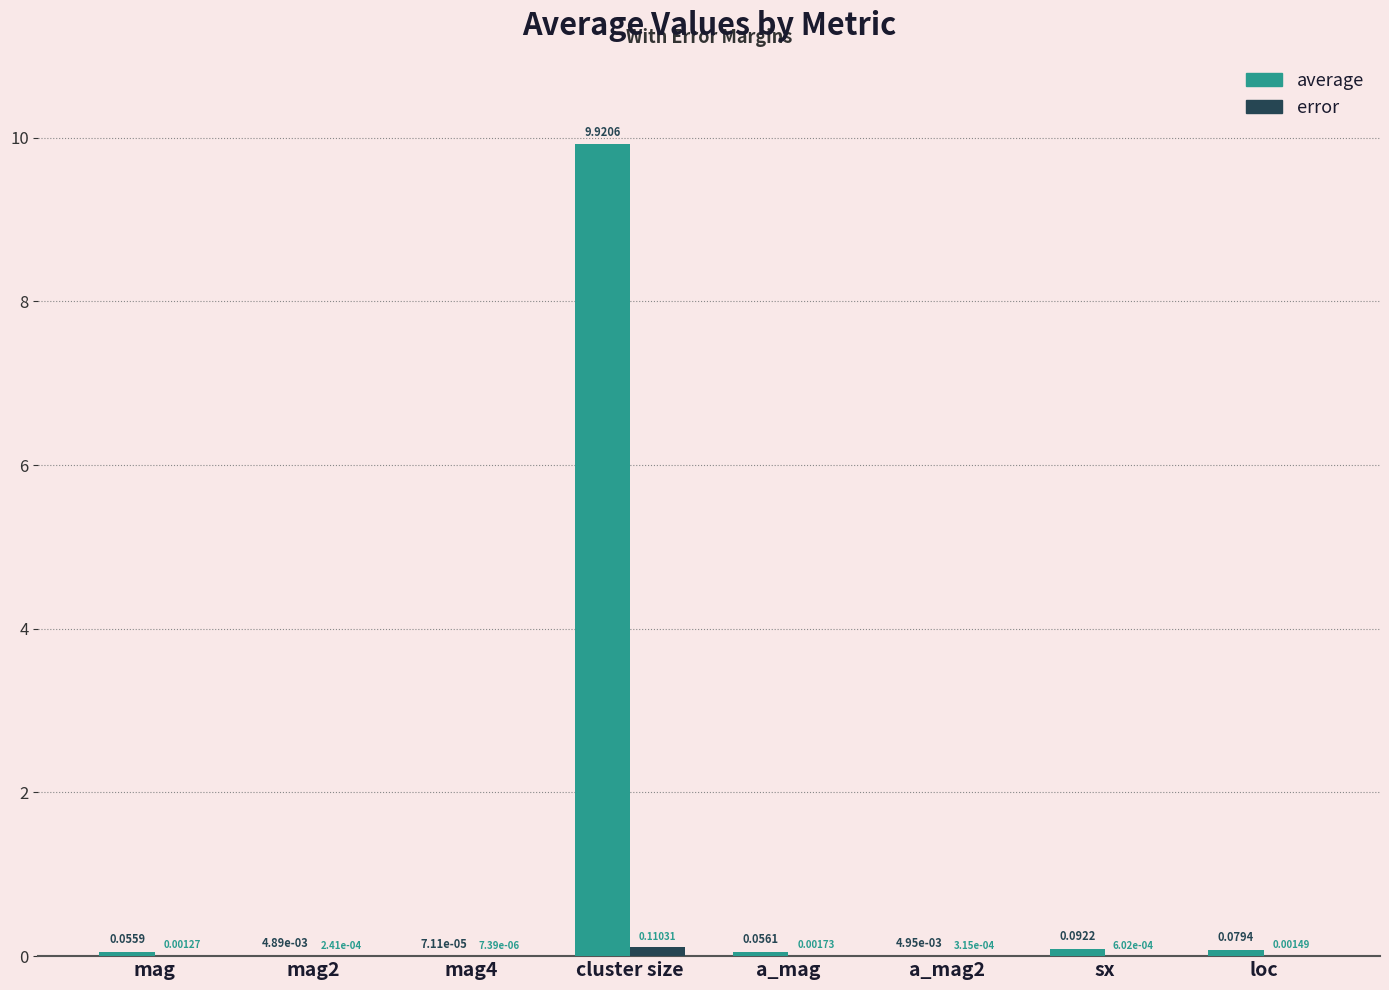

True or false: average has a value of 9.9 at cluster size.

True